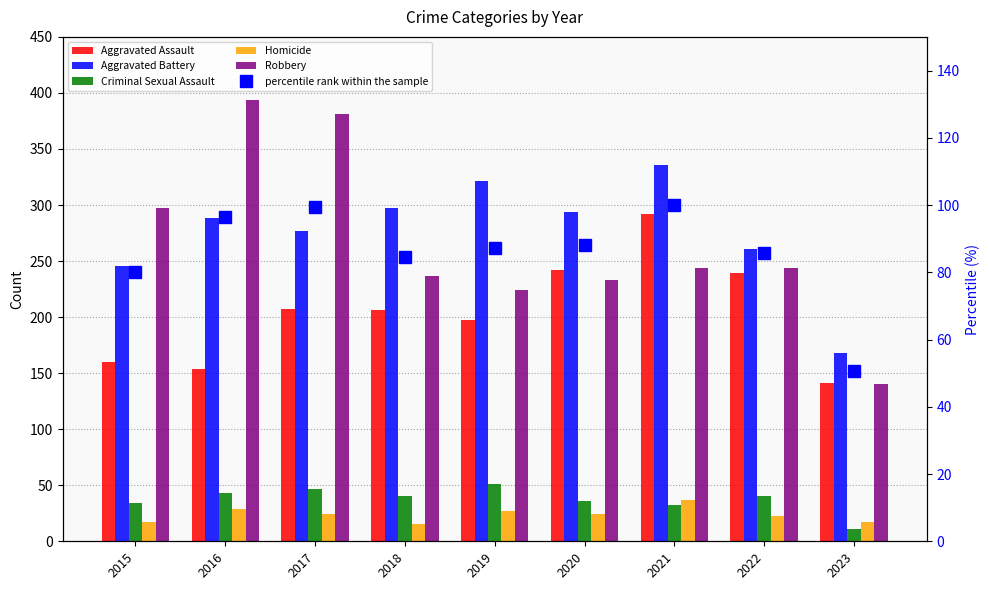

Does the chart contain any negative values?

No